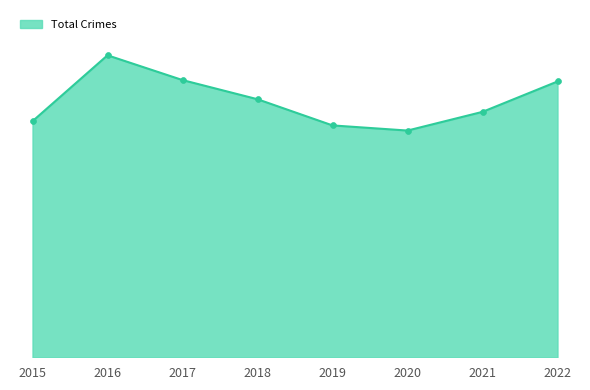

Does the chart have visible grid lines?

No